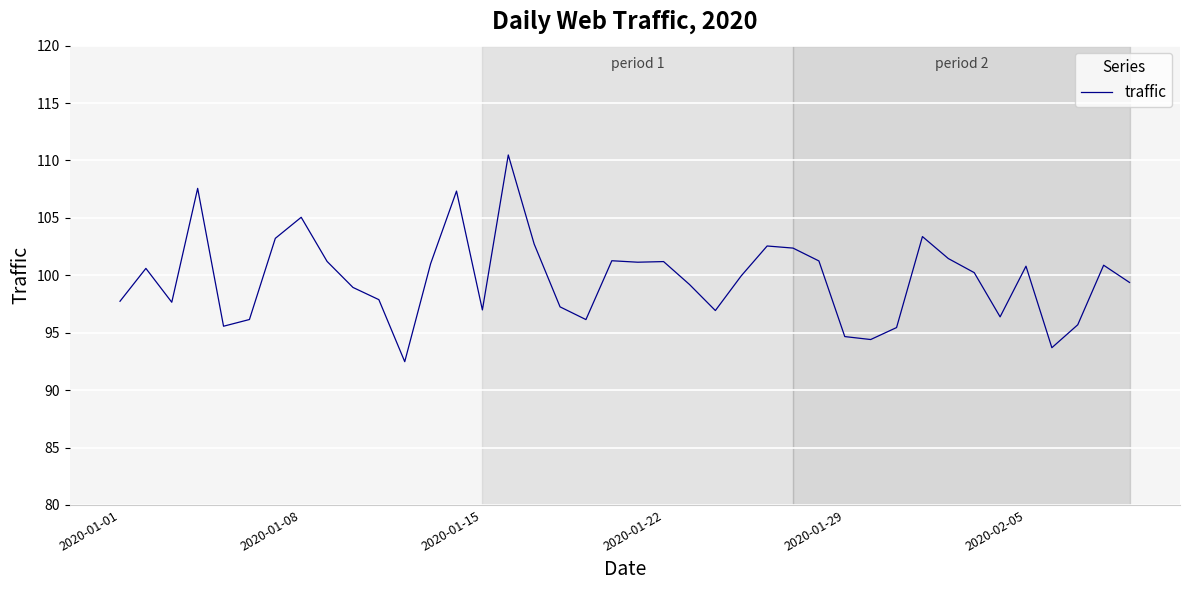

Is this an area chart (filled region under the line)?

No